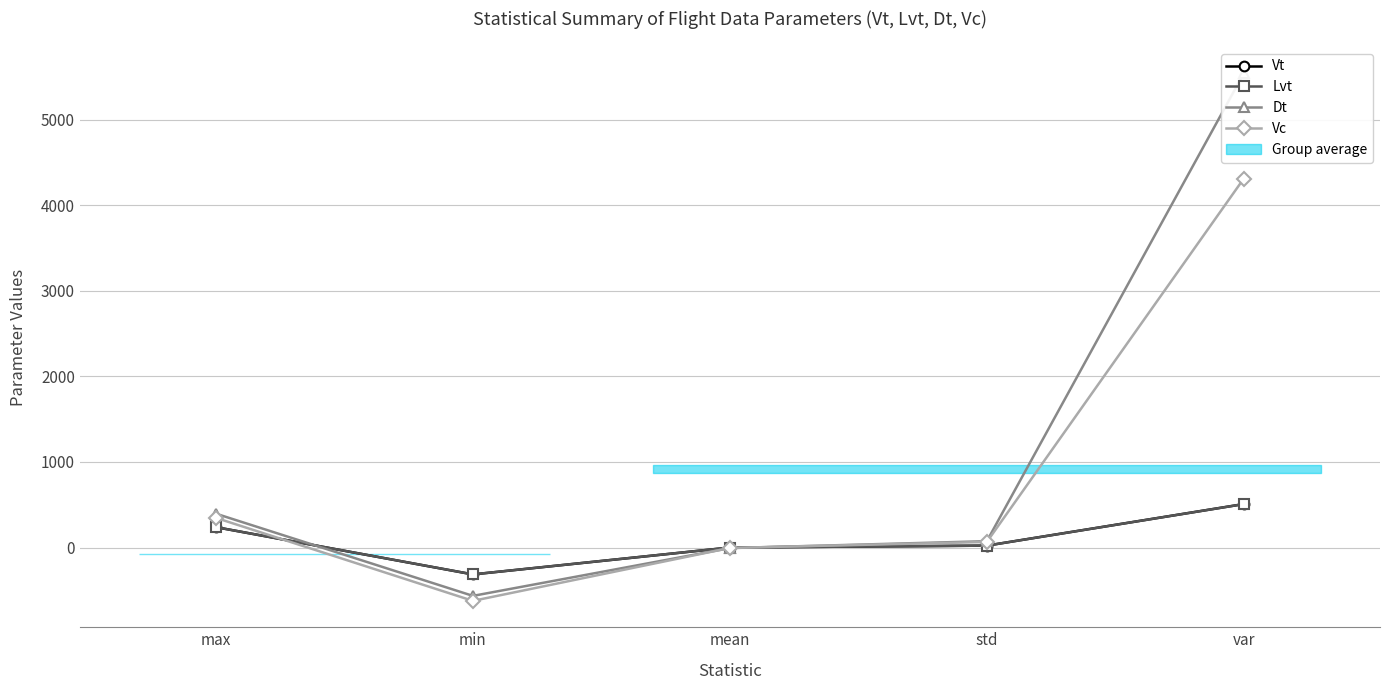

Is the value of Vc at var greater than the value of Dt at mean?

Yes